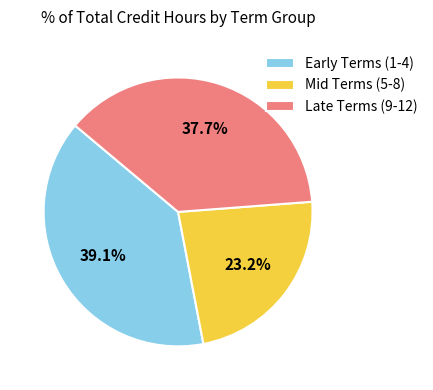

Which slice is the smallest?

Mid Terms (5-8)